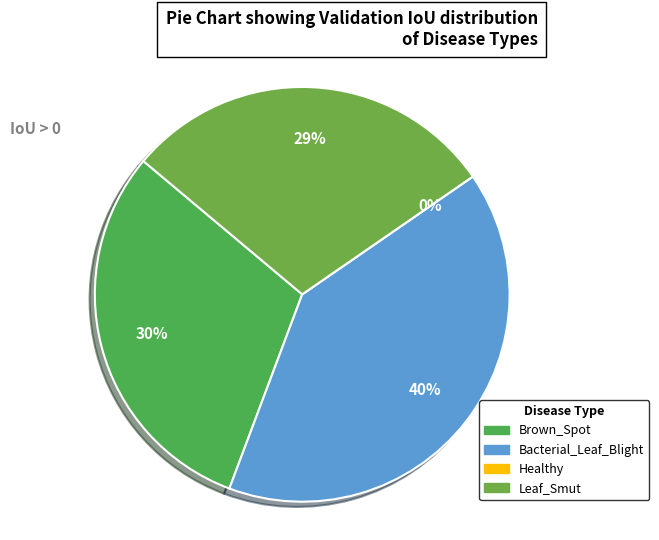

Does Leaf_Smut represent more than half of the total?

No